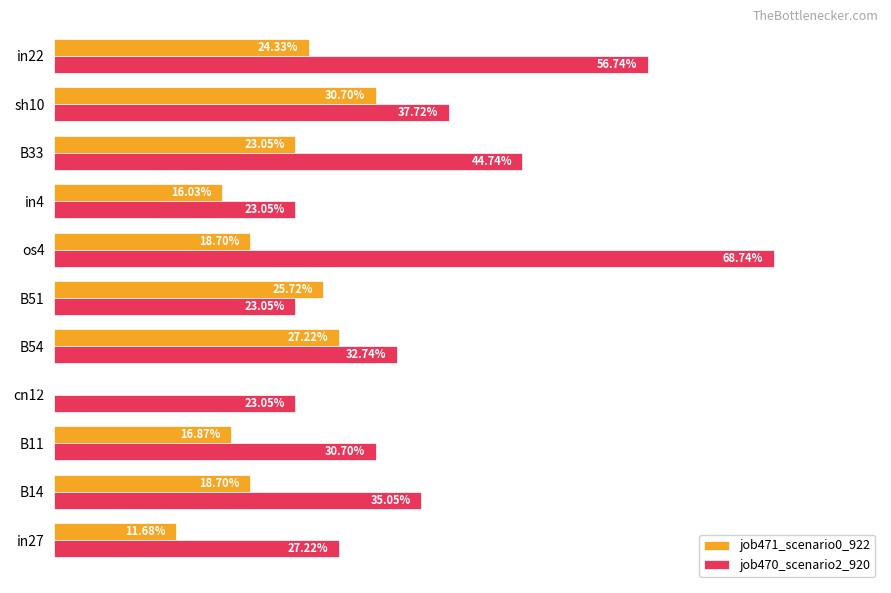

What are all the series names shown in the legend?

job471_scenario0_922, job470_scenario2_920